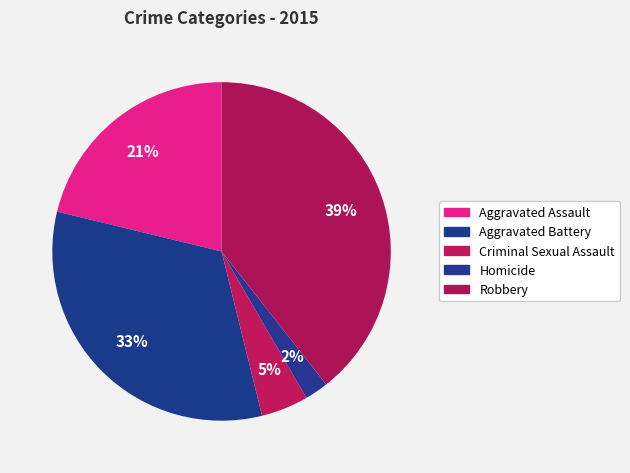

How many slices are in this pie chart?

5